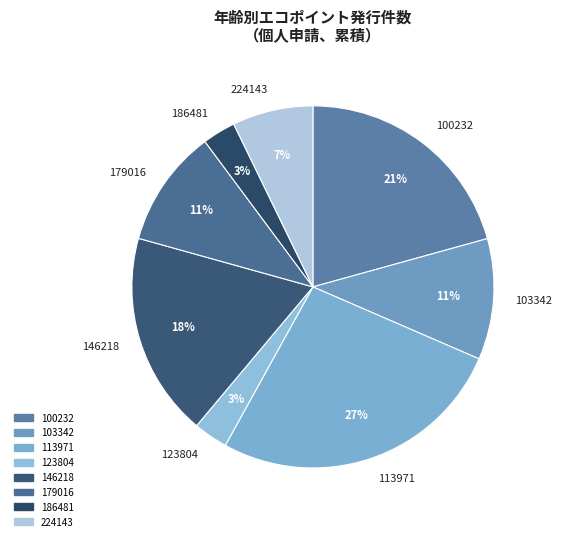

What is the largest slice in the pie chart?

113971